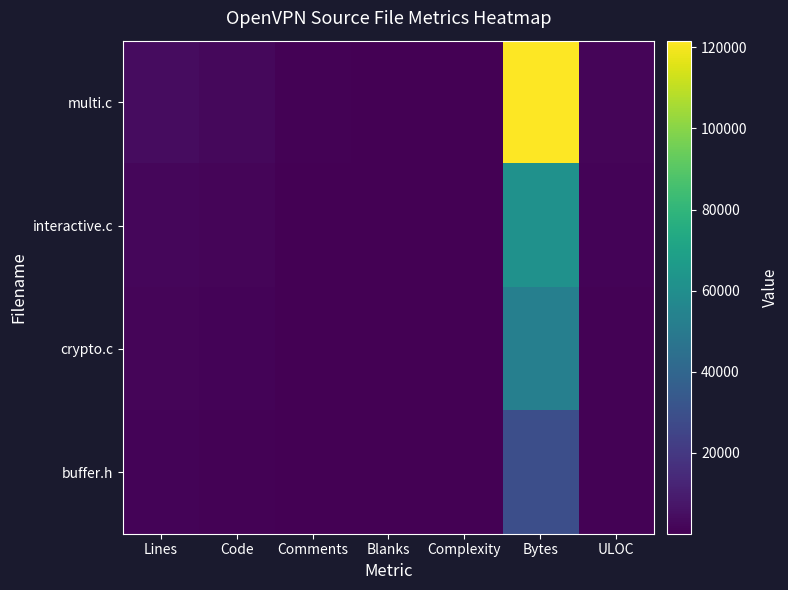

At which category does the chart reach its peak across all series?

Bytes